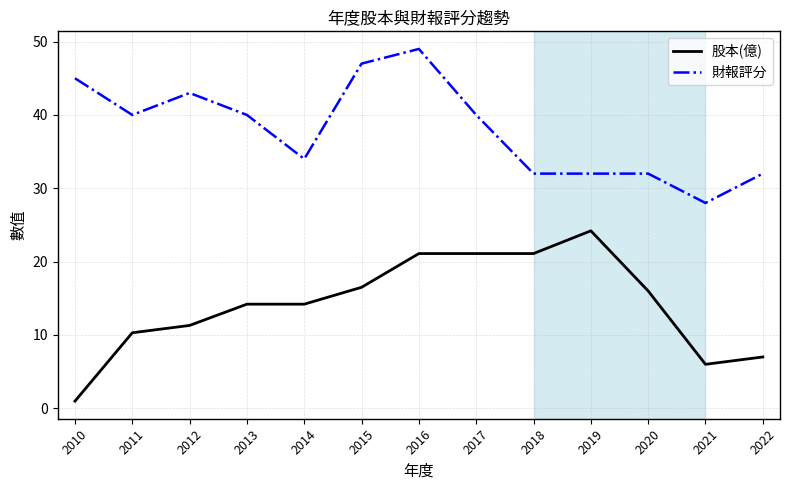

What is the greatest value displayed?

49.0